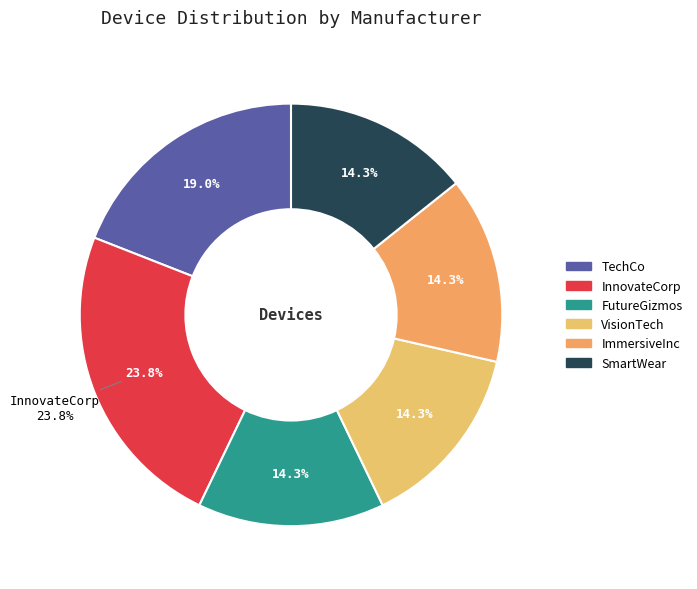

How many segments does this pie chart have?

6